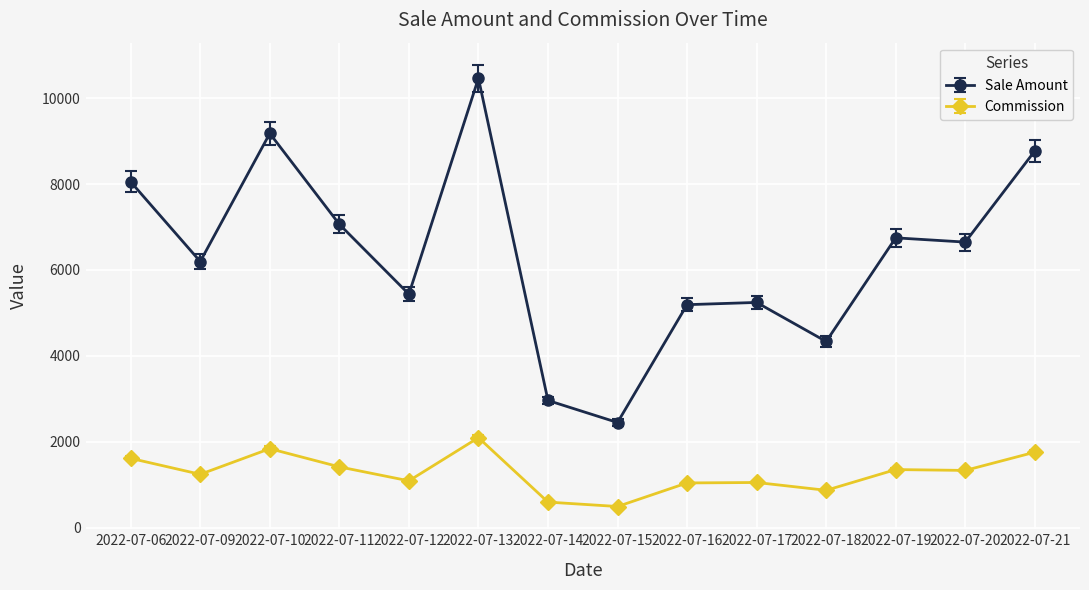

Is it true that Commission equals 1048.8 at 2022-07-17?

True